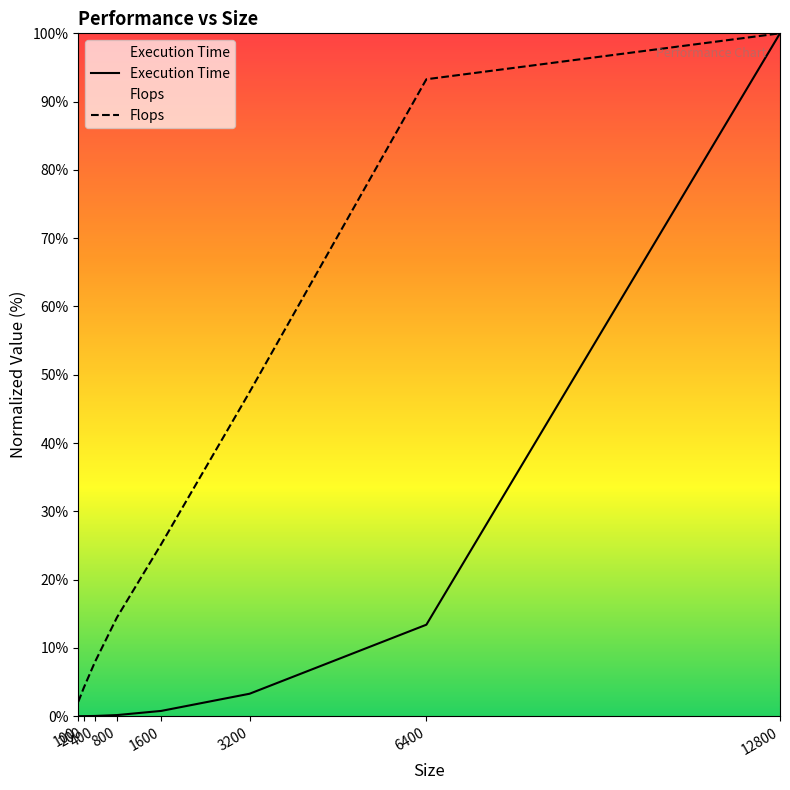

Reading left to right, transcribe all the data shown in this chart.

Execution Time: 100=0.0	200=0.0	400=0.0	800=0.2	1600=0.8	3200=3.3	6400=13.4	12800=100.0
Flops: 100=2.1	200=4.2	400=7.9	800=14.5	1600=25.2	3200=47.5	6400=93.3	12800=100.0